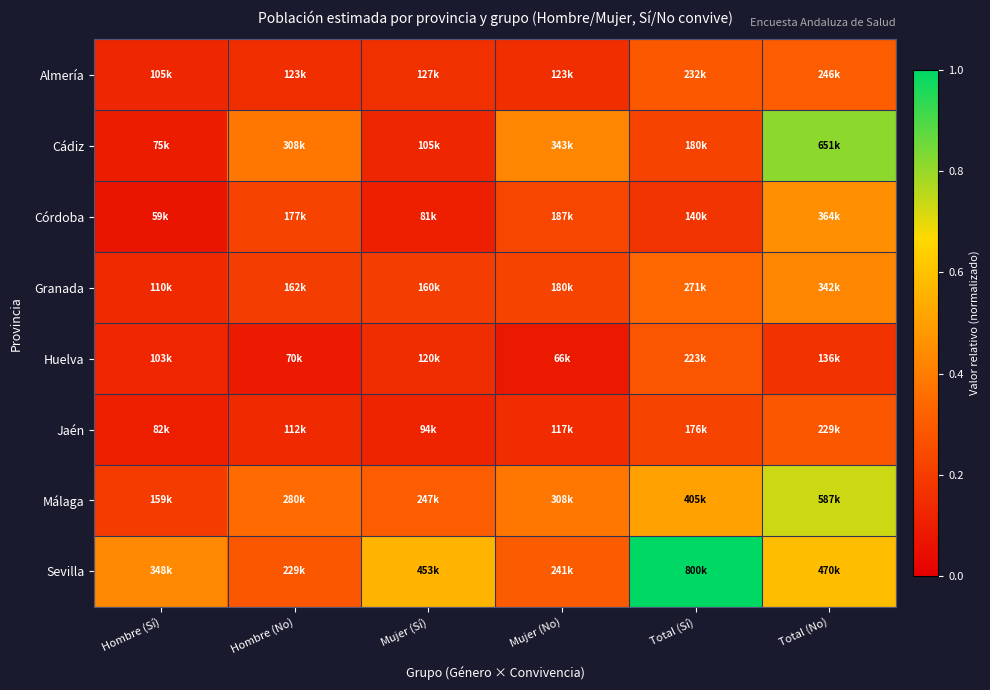

Reading left to right, what are all the values shown in this chart?

Almería: Hombre (Sí)=0.1	Hombre (No)=0.2	Mujer (Sí)=0.2	Mujer (No)=0.2	Total (Sí)=0.3	Total (No)=0.3
Cádiz: Hombre (Sí)=0.1	Hombre (No)=0.4	Mujer (Sí)=0.1	Mujer (No)=0.4	Total (Sí)=0.2	Total (No)=0.8
Córdoba: Hombre (Sí)=0.1	Hombre (No)=0.2	Mujer (Sí)=0.1	Mujer (No)=0.2	Total (Sí)=0.2	Total (No)=0.5
Granada: Hombre (Sí)=0.1	Hombre (No)=0.2	Mujer (Sí)=0.2	Mujer (No)=0.2	Total (Sí)=0.3	Total (No)=0.4
Huelva: Hombre (Sí)=0.1	Hombre (No)=0.1	Mujer (Sí)=0.2	Mujer (No)=0.1	Total (Sí)=0.3	Total (No)=0.2
Jaén: Hombre (Sí)=0.1	Hombre (No)=0.1	Mujer (Sí)=0.1	Mujer (No)=0.1	Total (Sí)=0.2	Total (No)=0.3
Málaga: Hombre (Sí)=0.2	Hombre (No)=0.3	Mujer (Sí)=0.3	Mujer (No)=0.4	Total (Sí)=0.5	Total (No)=0.7
Sevilla: Hombre (Sí)=0.4	Hombre (No)=0.3	Mujer (Sí)=0.6	Mujer (No)=0.3	Total (Sí)=1.0	Total (No)=0.6